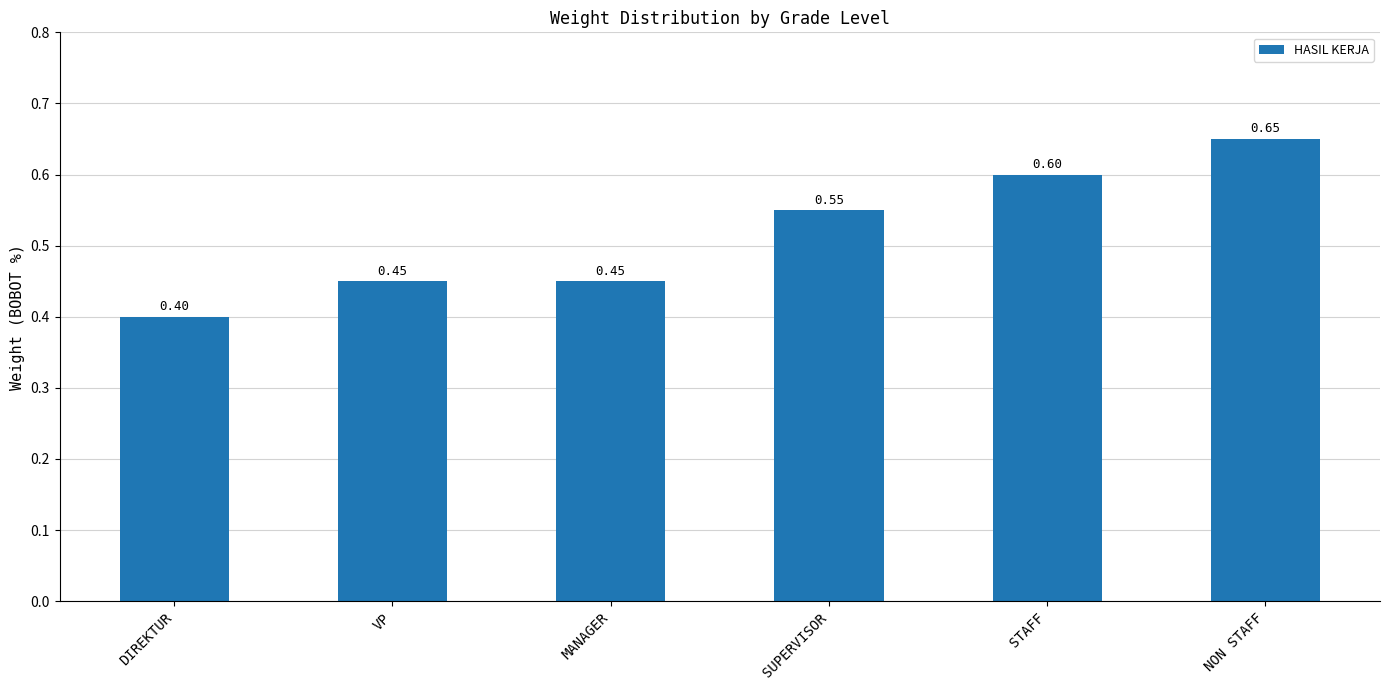

What is the label of the 5th bar from the left?

STAFF